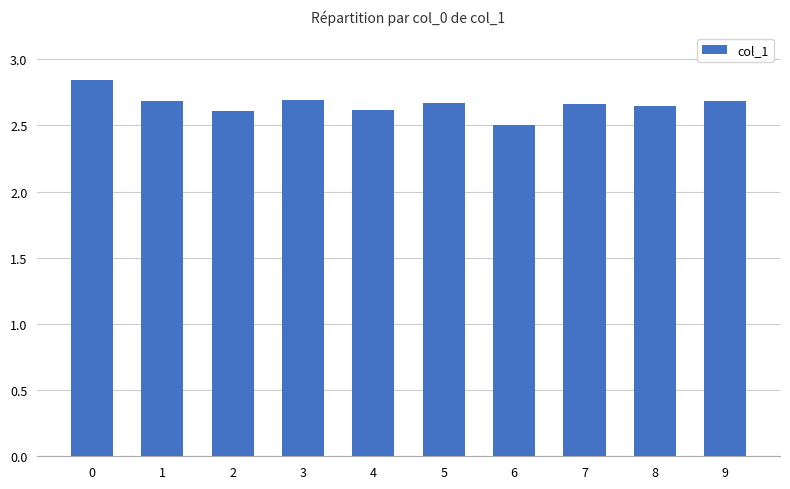

How many bars are there in total?

10